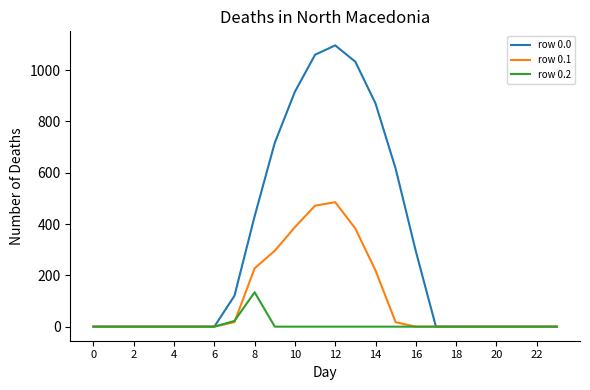

Rank the series by their average value, from highest to lowest.

row 0.0, row 0.1, row 0.2